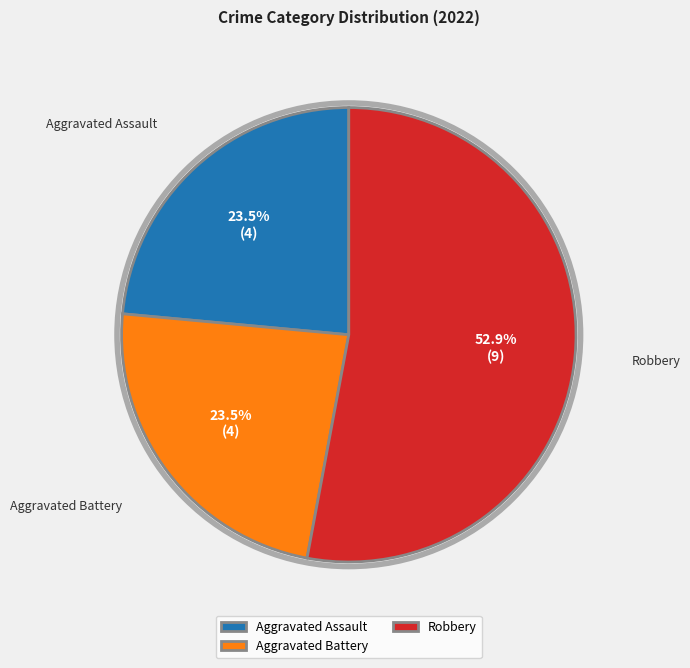

Count the number of slices in the pie.

3